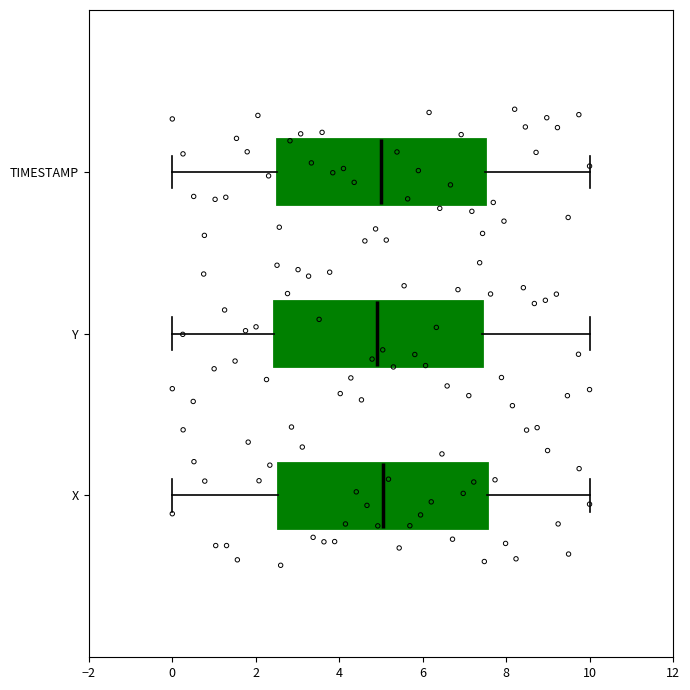

Reading bottom to top, transcribe this box plot: for each box, give where its median line is, the range the box spans, and where its two whiskers end, as read against the x-axis. The values are not printed on the chart, so give them approximately, as read against the axis.

X: median 5.0, box 2.6 to 7.6, whiskers 0.0 to 10.0
Y: median 5.0, box 2.4 to 7.4, whiskers 0.0 to 10.0
TIMESTAMP: median 5.0, box 2.6 to 7.6, whiskers 0.0 to 10.0